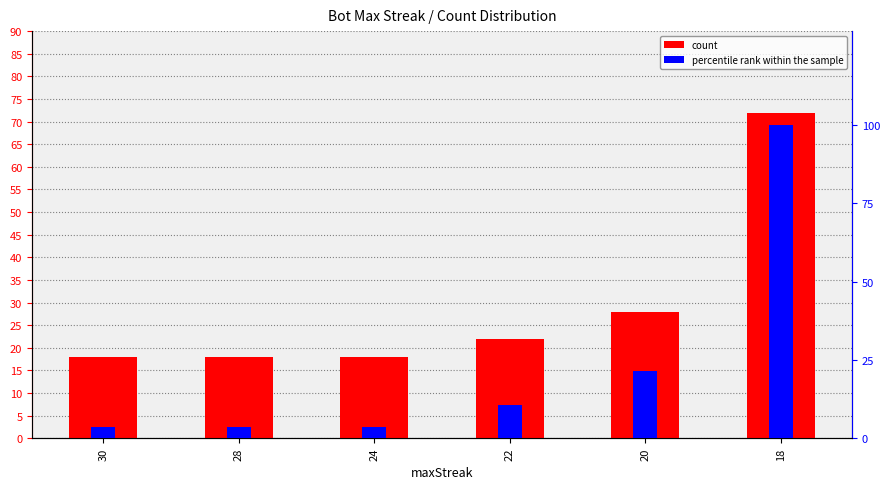

Is it true that count equals 22.0 at 22?

True